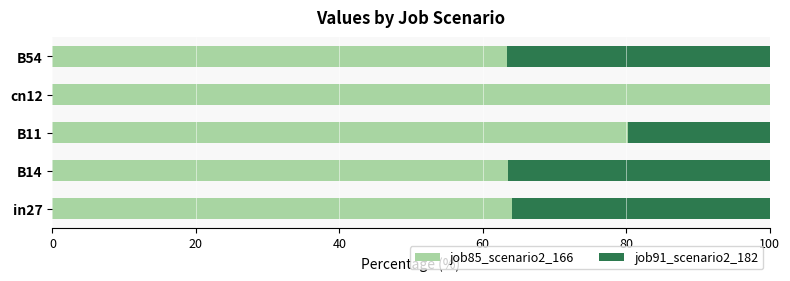

Read the job85_scenario2_166 value at B14.

63.6